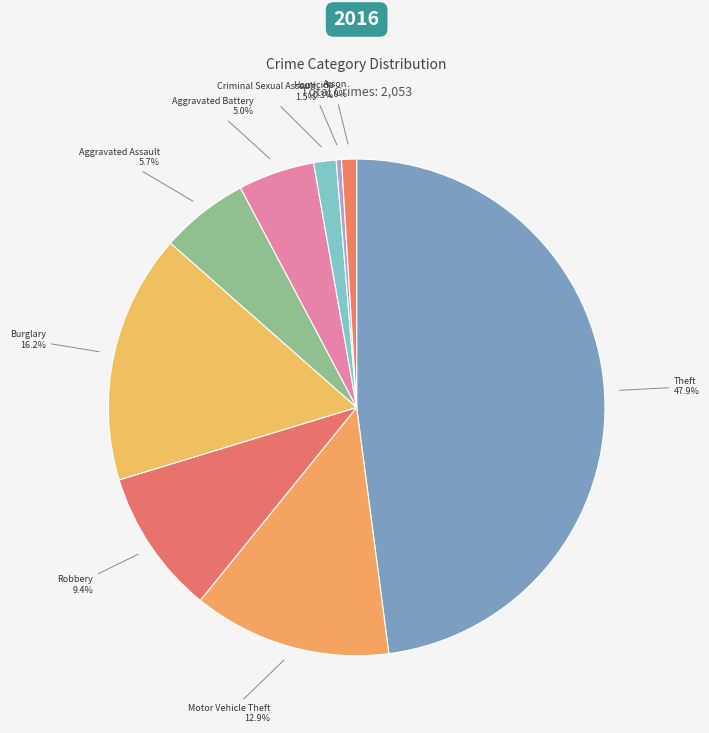

How many segments does this pie chart have?

9